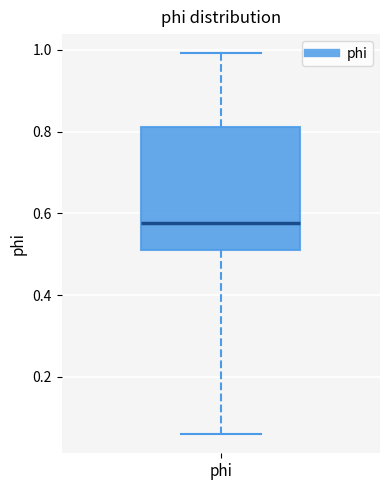

Where does the median line of the box for phi sit on the y-axis? The values are not printed on the chart, so give them approximately, as read against the axis.

0.58